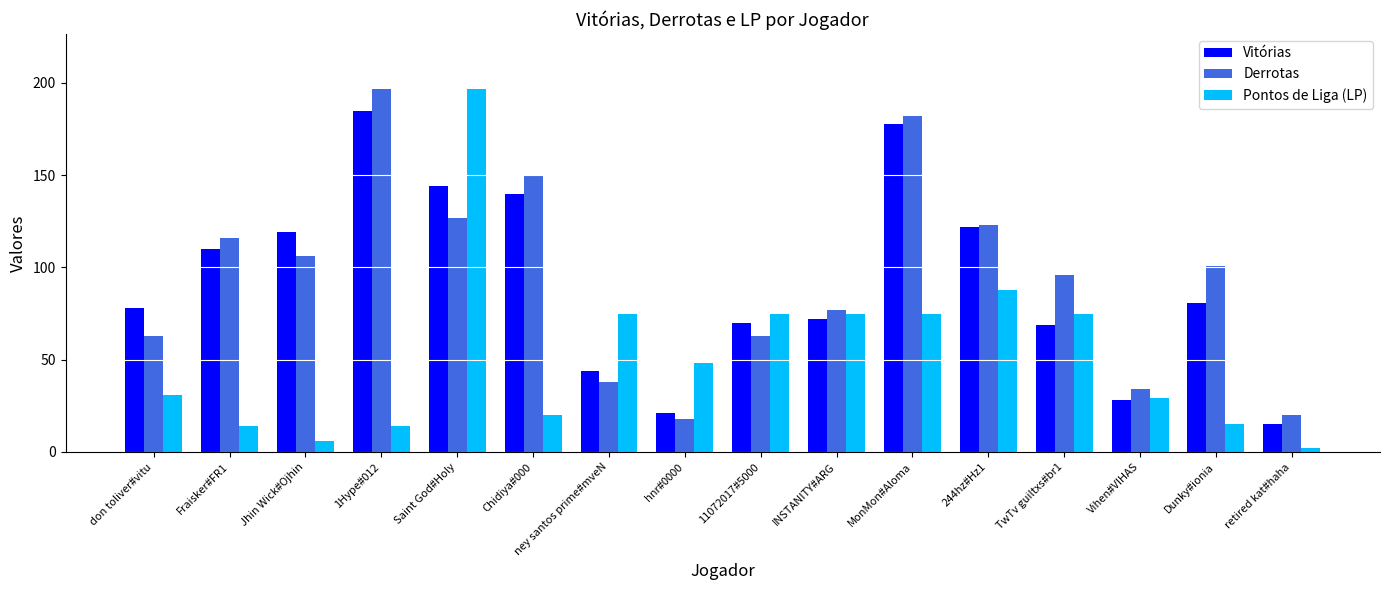

What is the label of the 10th bar from the right?

ney santos prime#mveN